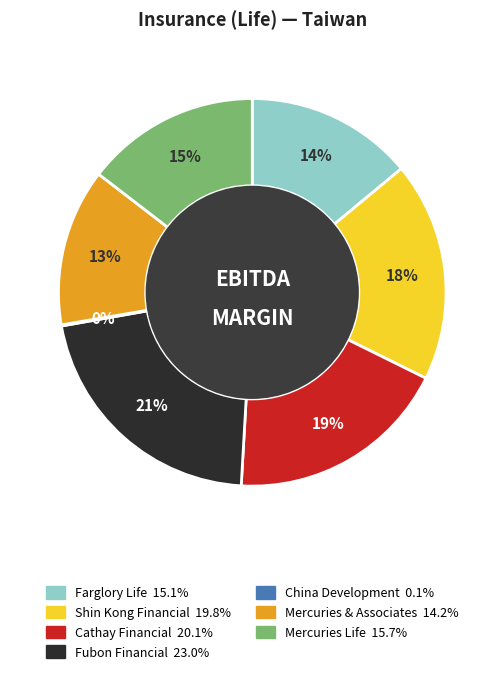

To the nearest percent, what is the combined percentage of Mercuries Life and Farglory Life?

29%